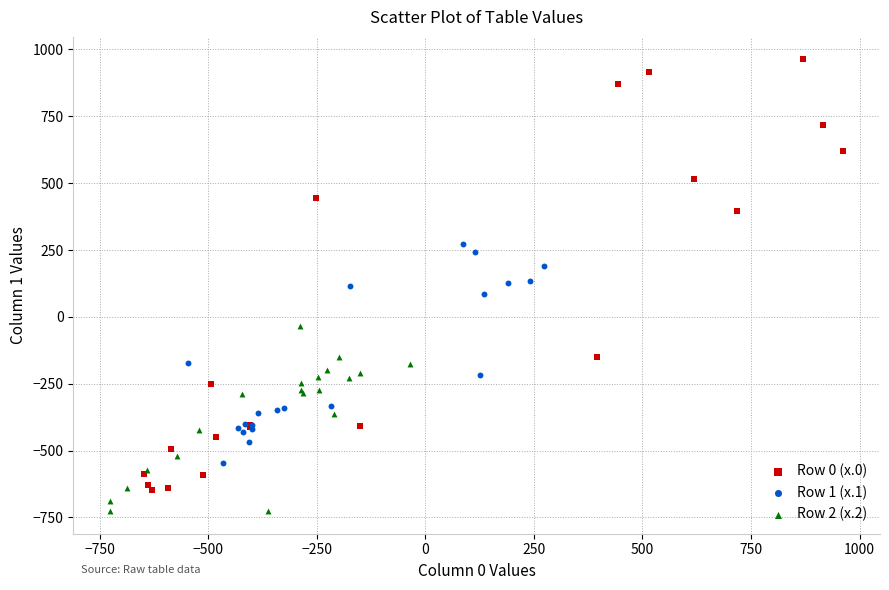

Which series reaches the maximum Y coordinate?

Row 0 (x.0)